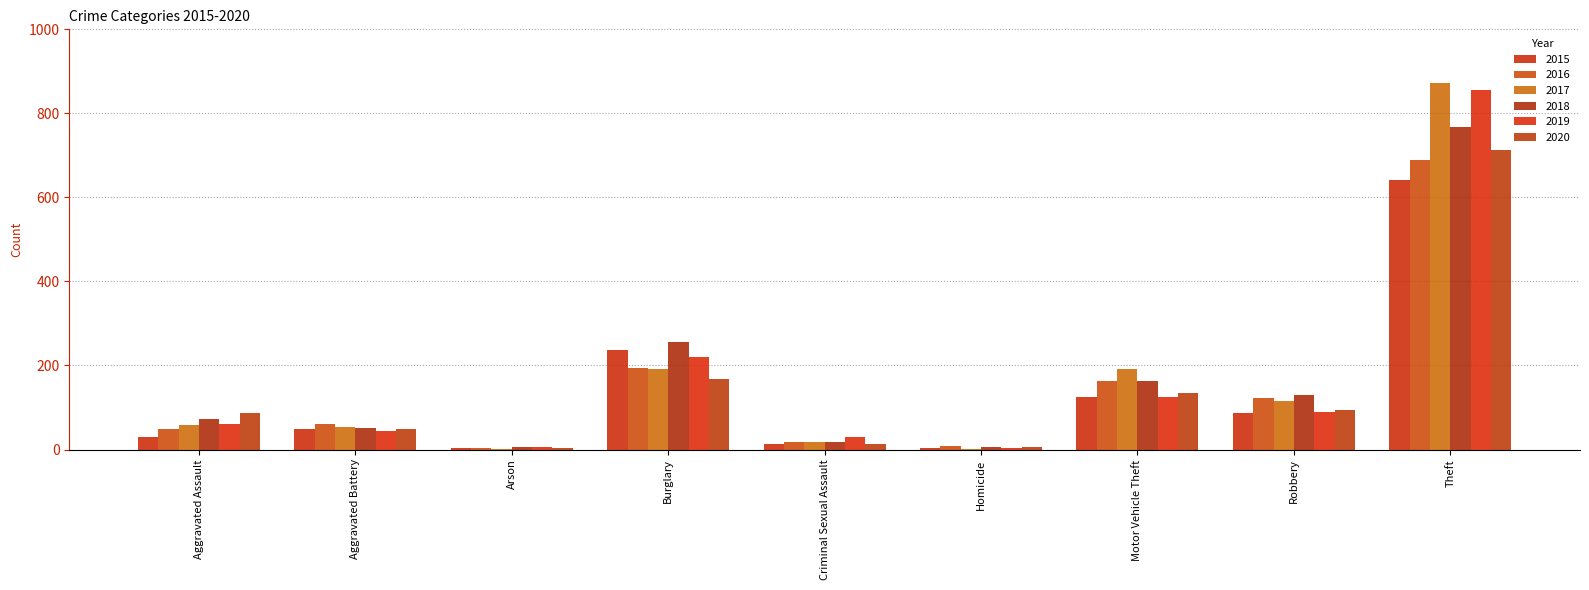

What position from the left is Motor Vehicle Theft?

7